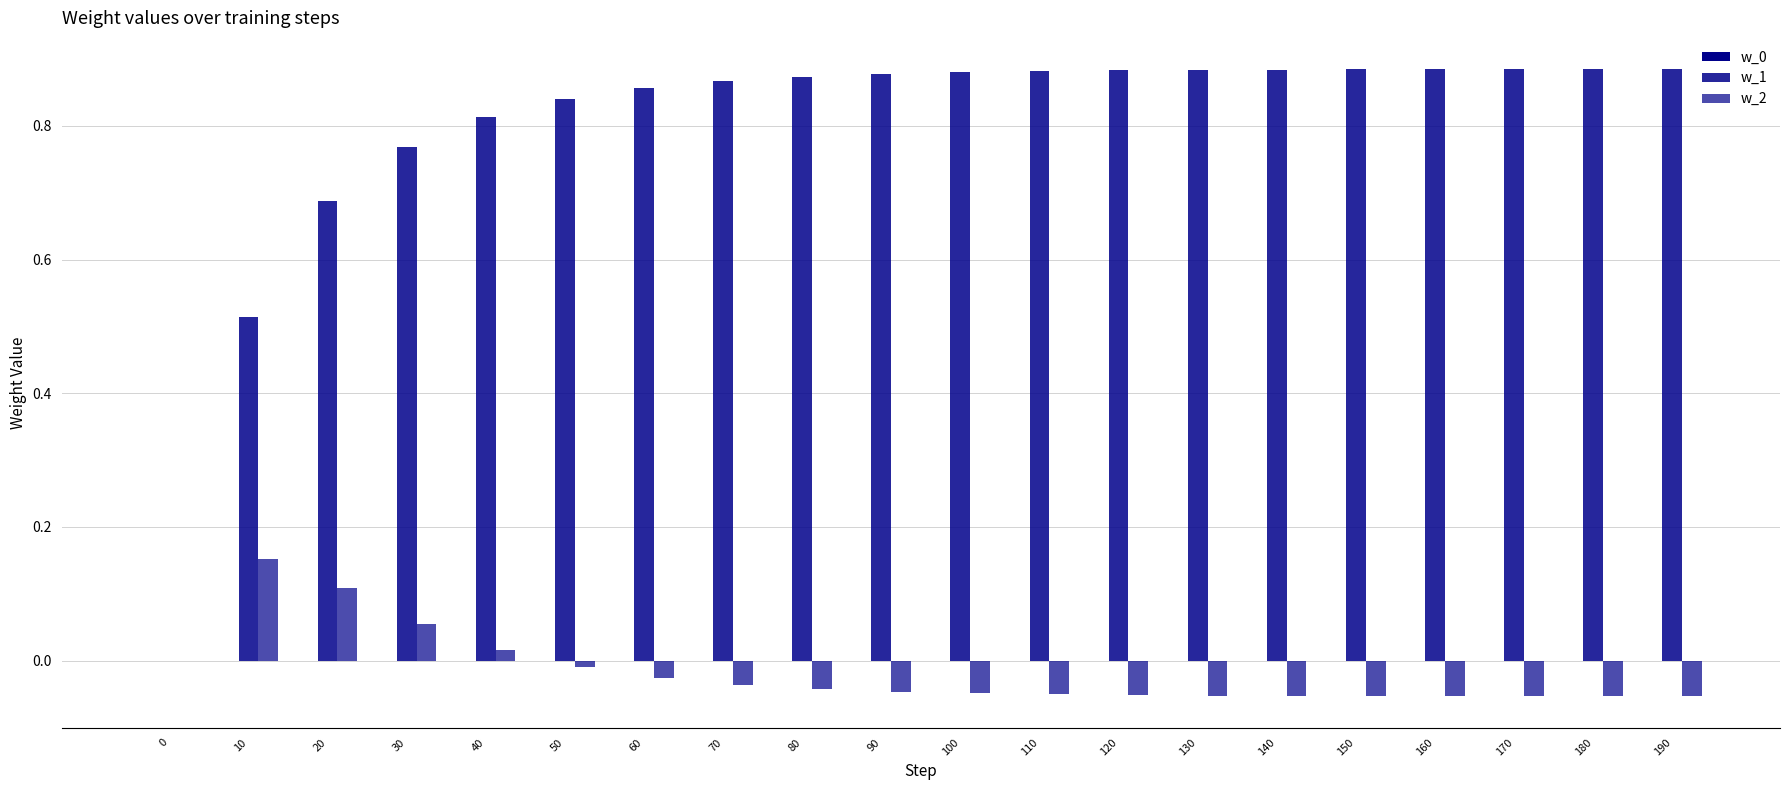

What is the difference between the highest and lowest values at 180?

0.9